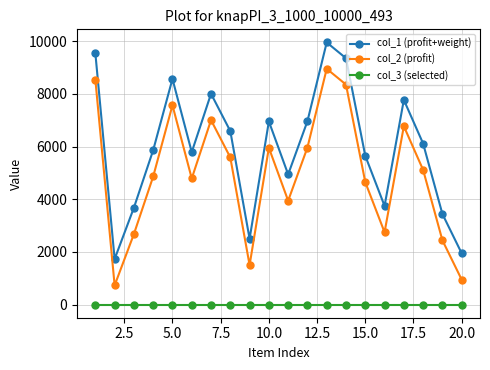

Which series has the largest total across all categories?

col_1 (profit+weight)